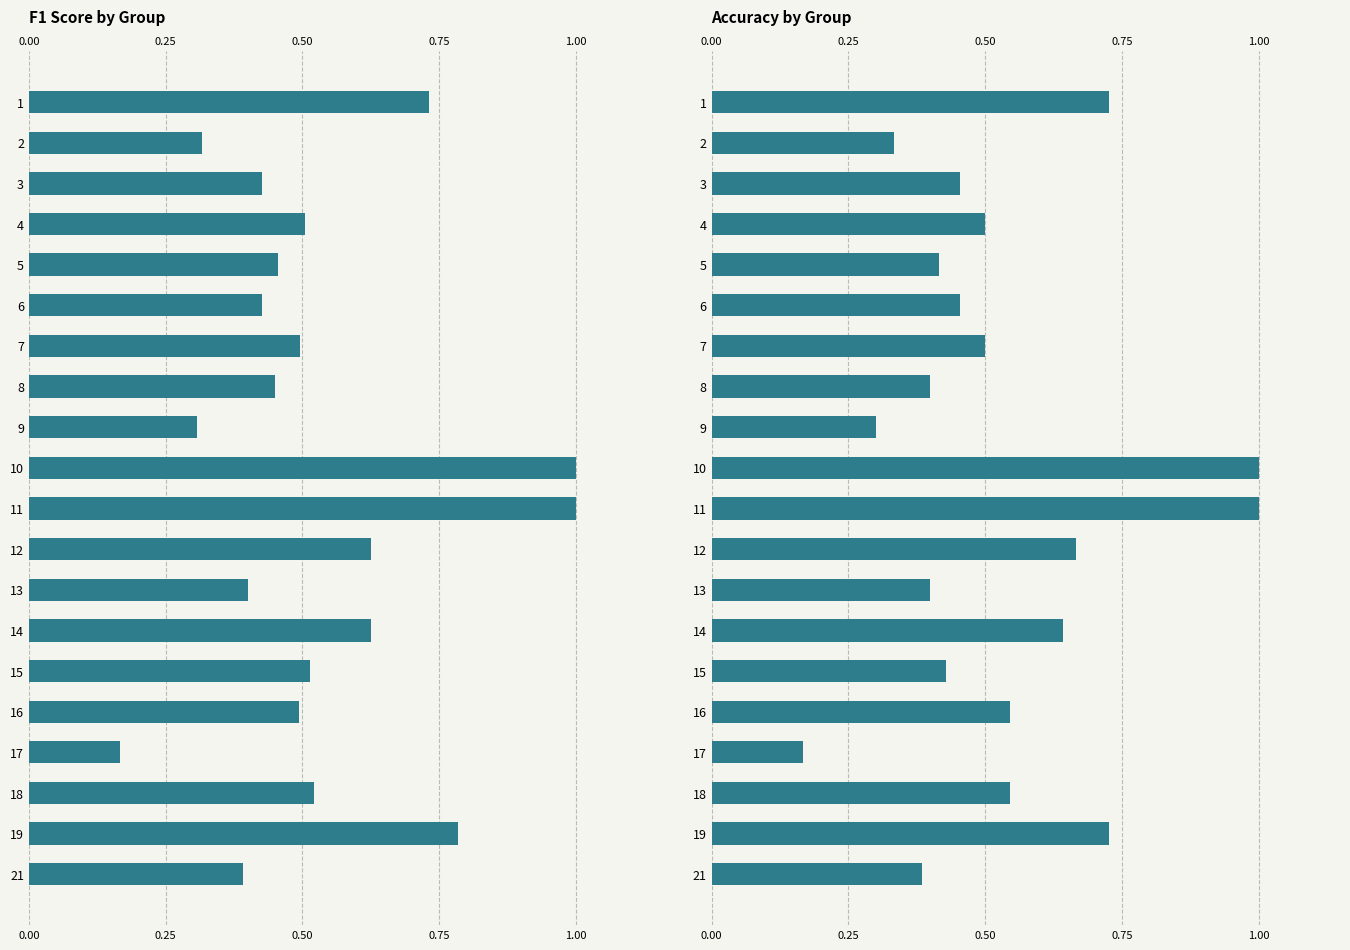

How many data points does each series have?

20